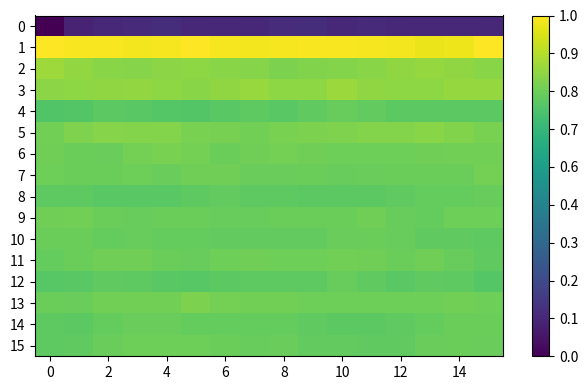

Reading left to right, what are all the values shown in this chart?

0: 0.0	0.1	0.1	0.1	0.1	0.1	0.1	0.1	0.1	0.1	0.1	0.1	0.1	0.1	0.1	0.1
1: 1.0	1.0	1.0	1.0	1.0	1.0	1.0	1.0	1.0	1.0	1.0	1.0	1.0	1.0	1.0	1.0
2: 0.9	0.8	0.8	0.8	0.8	0.8	0.8	0.8	0.8	0.8	0.8	0.8	0.8	0.8	0.8	0.8
3: 0.8	0.8	0.8	0.8	0.8	0.8	0.8	0.8	0.8	0.8	0.8	0.8	0.8	0.8	0.8	0.8
4: 0.7	0.7	0.7	0.7	0.7	0.7	0.7	0.8	0.7	0.8	0.8	0.8	0.7	0.7	0.7	0.7
5: 0.8	0.8	0.8	0.8	0.8	0.8	0.8	0.8	0.8	0.8	0.8	0.8	0.8	0.8	0.8	0.8
6: 0.8	0.8	0.8	0.8	0.8	0.8	0.8	0.8	0.8	0.8	0.8	0.8	0.8	0.8	0.8	0.8
7: 0.8	0.8	0.8	0.8	0.8	0.8	0.8	0.8	0.8	0.8	0.8	0.8	0.8	0.8	0.8	0.8
8: 0.8	0.8	0.7	0.7	0.7	0.8	0.8	0.8	0.8	0.7	0.7	0.7	0.8	0.8	0.8	0.8
9: 0.8	0.8	0.8	0.8	0.8	0.8	0.8	0.8	0.8	0.8	0.8	0.8	0.8	0.8	0.8	0.8
10: 0.8	0.8	0.8	0.8	0.8	0.8	0.8	0.8	0.8	0.8	0.8	0.8	0.8	0.8	0.8	0.8
11: 0.8	0.8	0.8	0.8	0.8	0.8	0.8	0.8	0.8	0.8	0.8	0.8	0.8	0.8	0.8	0.8
12: 0.7	0.7	0.8	0.8	0.7	0.7	0.7	0.8	0.8	0.8	0.8	0.8	0.7	0.8	0.8	0.7
13: 0.8	0.8	0.8	0.8	0.8	0.8	0.8	0.8	0.8	0.8	0.8	0.8	0.8	0.8	0.8	0.8
14: 0.8	0.7	0.8	0.8	0.8	0.8	0.8	0.8	0.8	0.8	0.7	0.7	0.8	0.8	0.8	0.8
15: 0.8	0.8	0.8	0.8	0.8	0.8	0.8	0.8	0.8	0.8	0.8	0.8	0.8	0.8	0.8	0.8